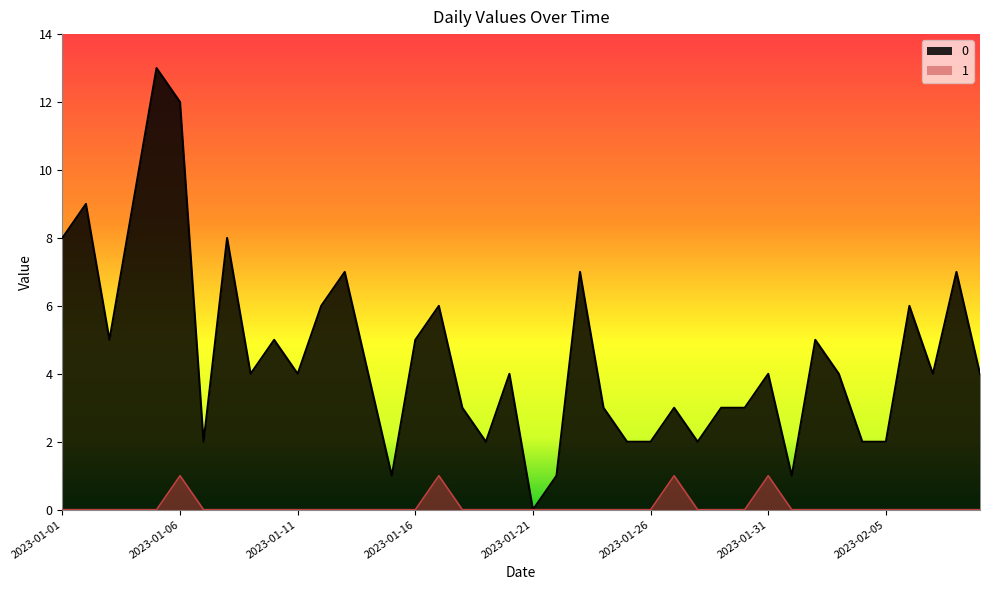

Reading left to right, list all the values displayed in this chart.

0: 2023-01-01=8	2023-01-02=9	2023-01-03=5	2023-01-04=9	2023-01-05=13	2023-01-06=12	2023-01-07=2	2023-01-08=8	2023-01-09=4	2023-01-10=5	2023-01-11=4	2023-01-12=6	2023-01-13=7	2023-01-14=4	2023-01-15=1	2023-01-16=5	2023-01-17=6	2023-01-18=3	2023-01-19=2	2023-01-20=4	2023-01-21=0	2023-01-22=1	2023-01-23=7	2023-01-24=3	2023-01-25=2	2023-01-26=2	2023-01-27=3	2023-01-28=2	2023-01-29=3	2023-01-30=3	2023-01-31=4	2023-02-01=1	2023-02-02=5	2023-02-03=4	2023-02-04=2	2023-02-05=2	2023-02-06=6	2023-02-07=4	2023-02-08=7	2023-02-09=4
1: 2023-01-01=0	2023-01-02=0	2023-01-03=0	2023-01-04=0	2023-01-05=0	2023-01-06=1	2023-01-07=0	2023-01-08=0	2023-01-09=0	2023-01-10=0	2023-01-11=0	2023-01-12=0	2023-01-13=0	2023-01-14=0	2023-01-15=0	2023-01-16=0	2023-01-17=1	2023-01-18=0	2023-01-19=0	2023-01-20=0	2023-01-21=0	2023-01-22=0	2023-01-23=0	2023-01-24=0	2023-01-25=0	2023-01-26=0	2023-01-27=1	2023-01-28=0	2023-01-29=0	2023-01-30=0	2023-01-31=1	2023-02-01=0	2023-02-02=0	2023-02-03=0	2023-02-04=0	2023-02-05=0	2023-02-06=0	2023-02-07=0	2023-02-08=0	2023-02-09=0